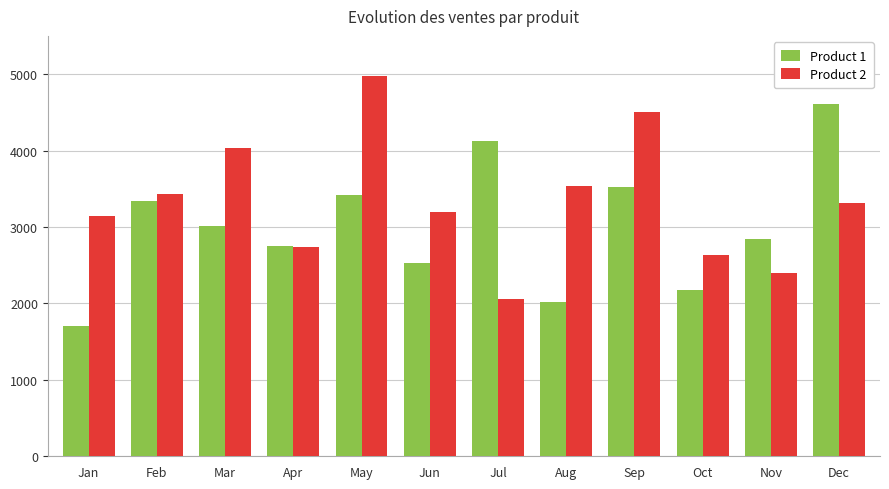

What is the difference between the highest and lowest values at Jan?

1439